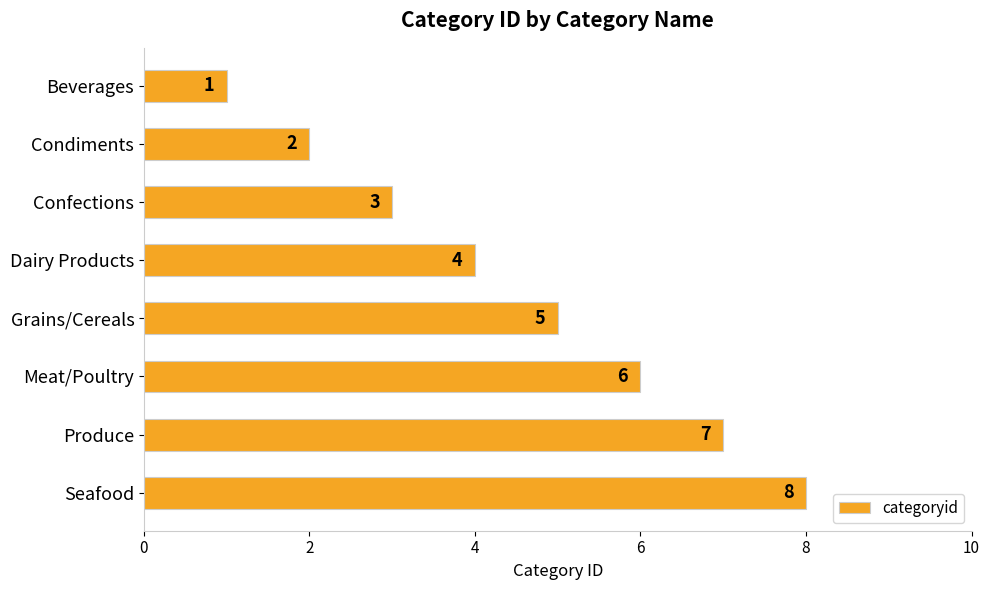

Rank the categories by value from lowest to highest.

Beverages, Condiments, Confections, Dairy Products, Grains/Cereals, Meat/Poultry, Produce, Seafood